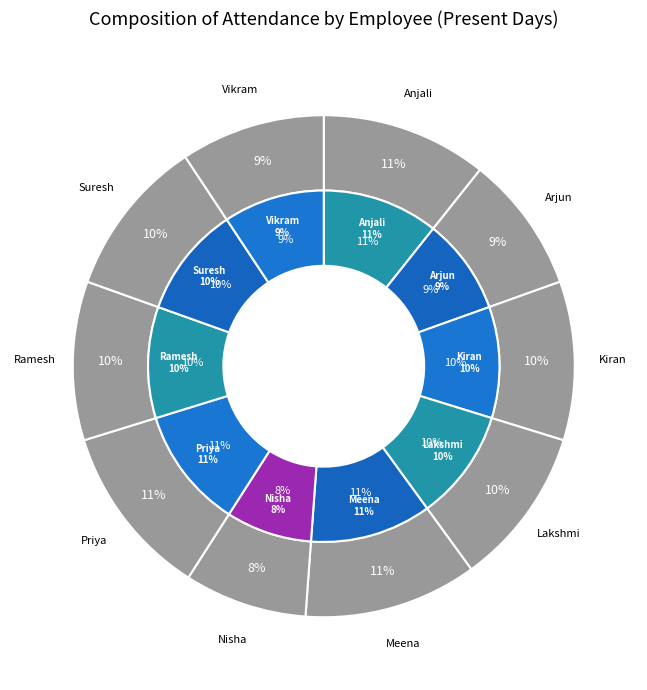

How many segments does this pie chart have?

10